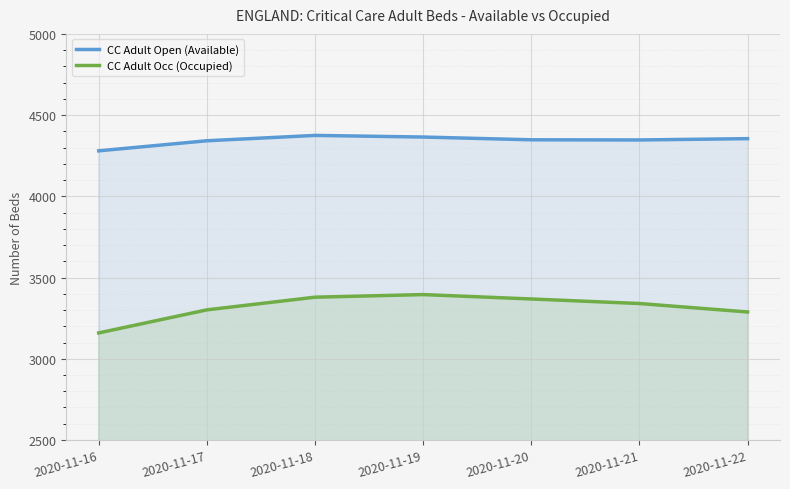

Which label corresponds to the largest value in the chart?

2020-11-18